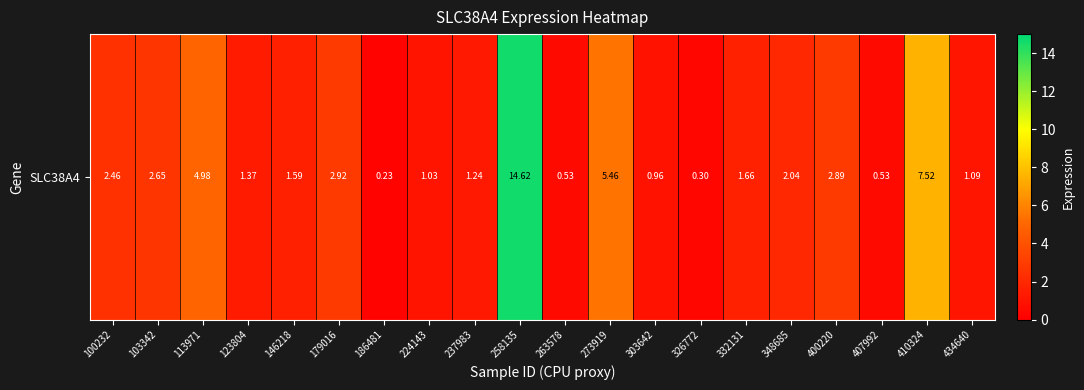

Reading left to right, what are all the values shown in this chart?

100232=2.5	103342=2.6	113971=5.0	123804=1.4	146218=1.6	179016=2.9	186481=0.2	224143=1.0	237983=1.2	258135=14.6	263578=0.5	273919=5.5	303642=1.0	326772=0.3	332131=1.7	348685=2.0	400220=2.9	407992=0.5	410324=7.5	434640=1.1